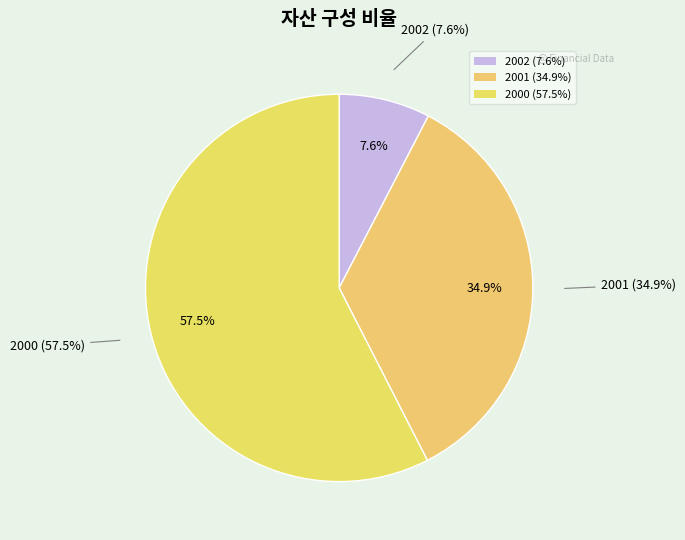

True or false: 2000 accounts for 45% of the total.

False